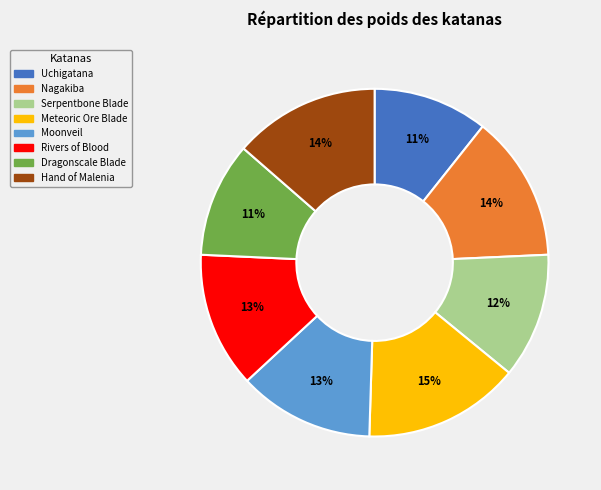

Combined, do Serpentbone Blade and Meteoric Ore Blade account for over 50%?

No